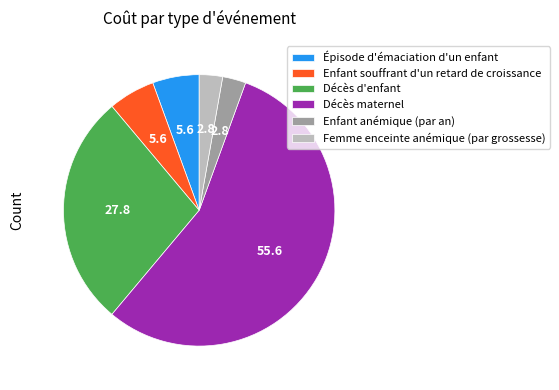

Between Femme enceinte anémique (par grossesse) and Décès d'enfant, which is larger?

Décès d'enfant